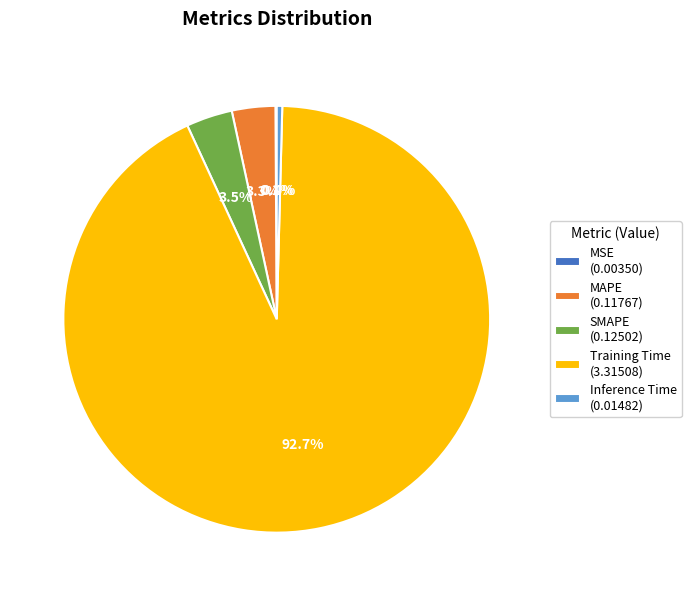

To the nearest percent, what is the average slice percentage?

20%